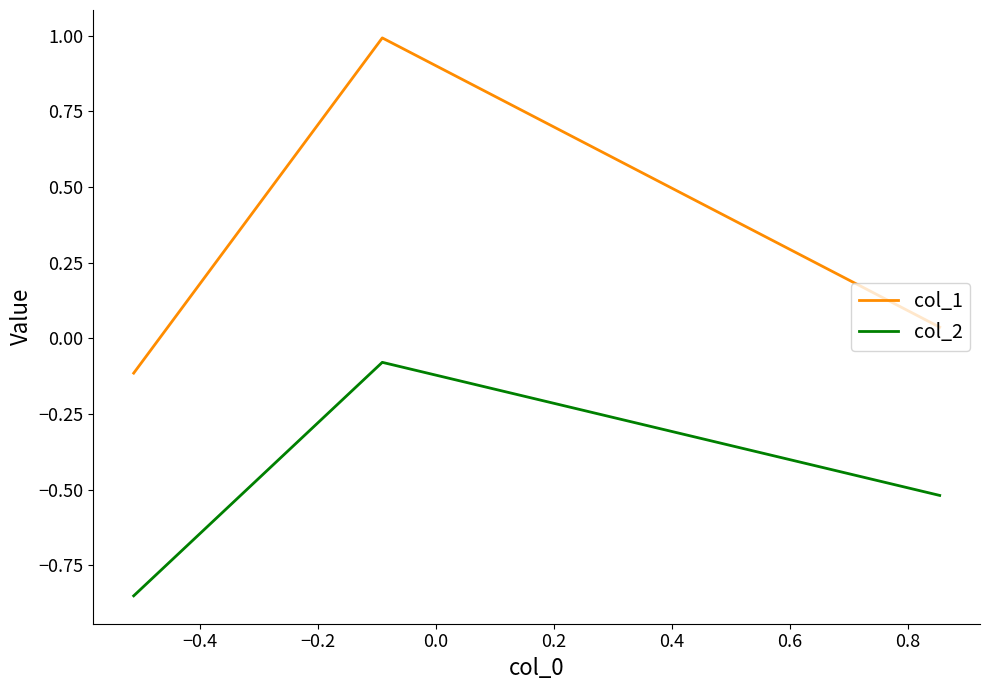

What are all the series names shown in the legend?

col_1, col_2